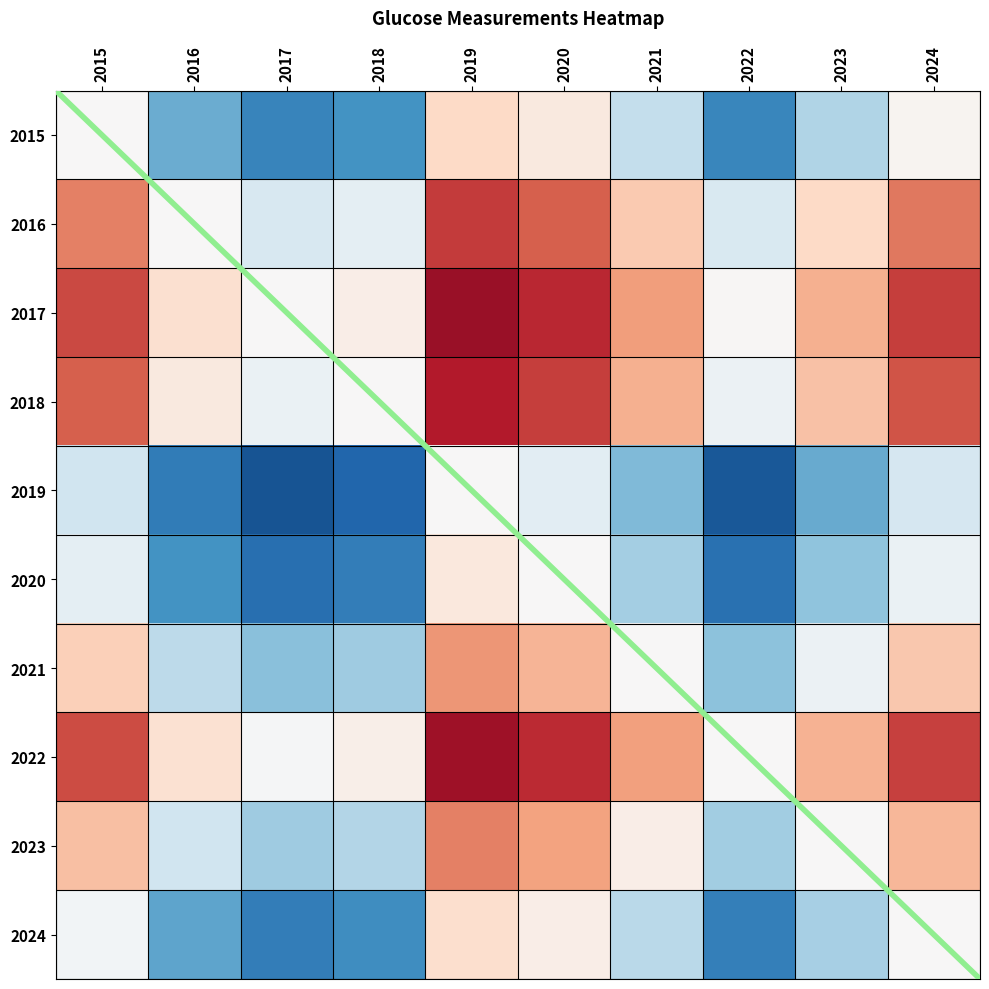

The 2015 series shows -35.6 at 2016. True or false?

False